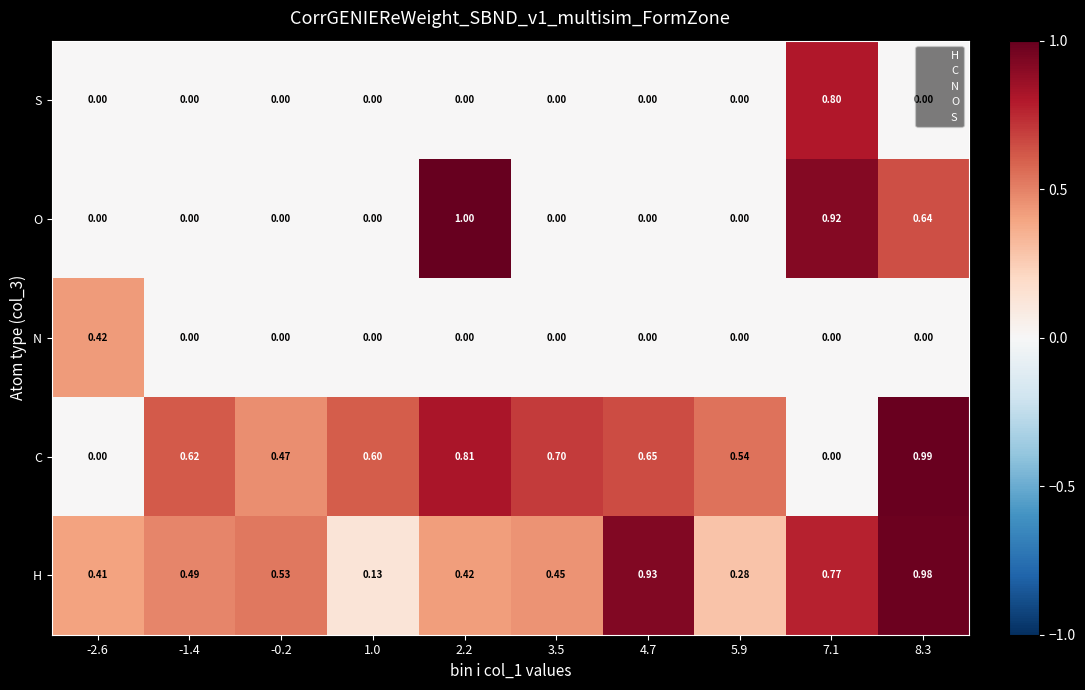

Which series changed the most between 4.7 and 7.1?

O